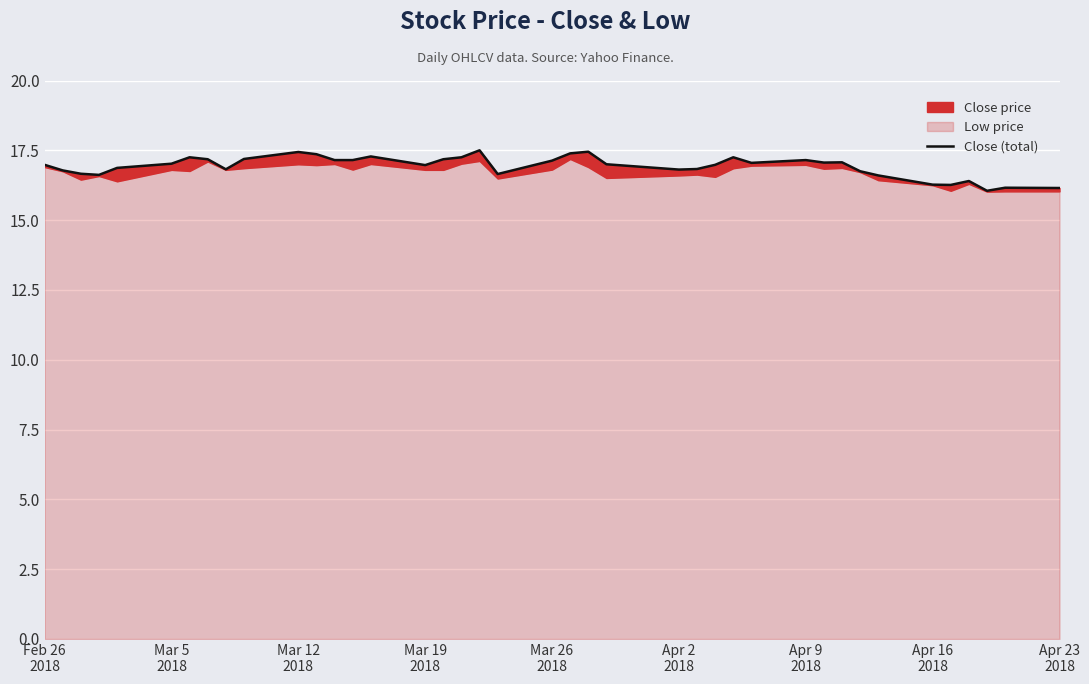

How many interior local peaks (higher than both neighbors) does the data have?

10